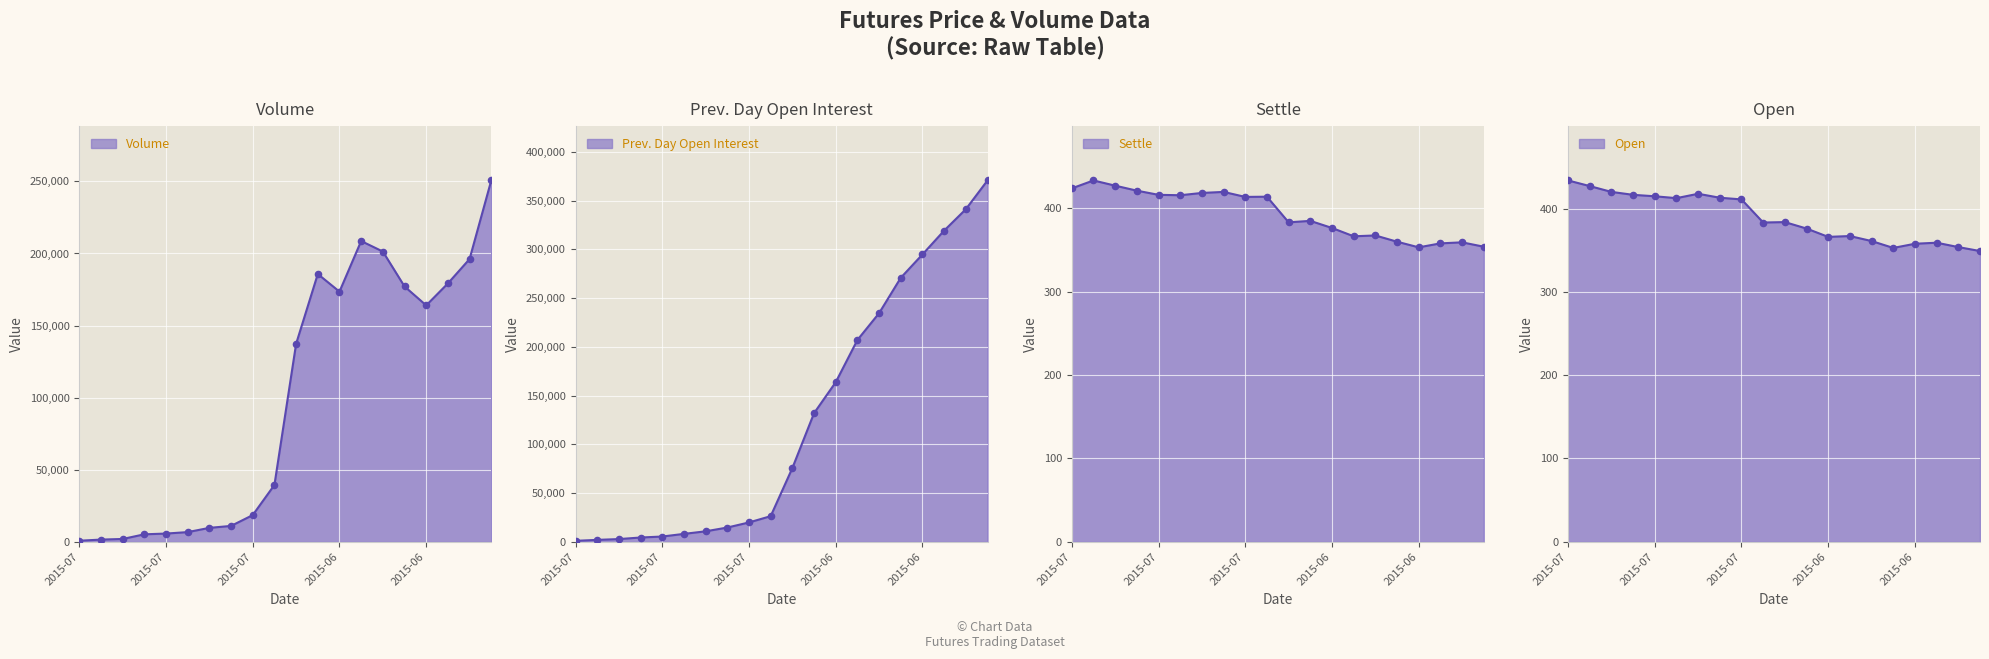

Which series has the widest spread of Y values?

Prev. Day Open Interest